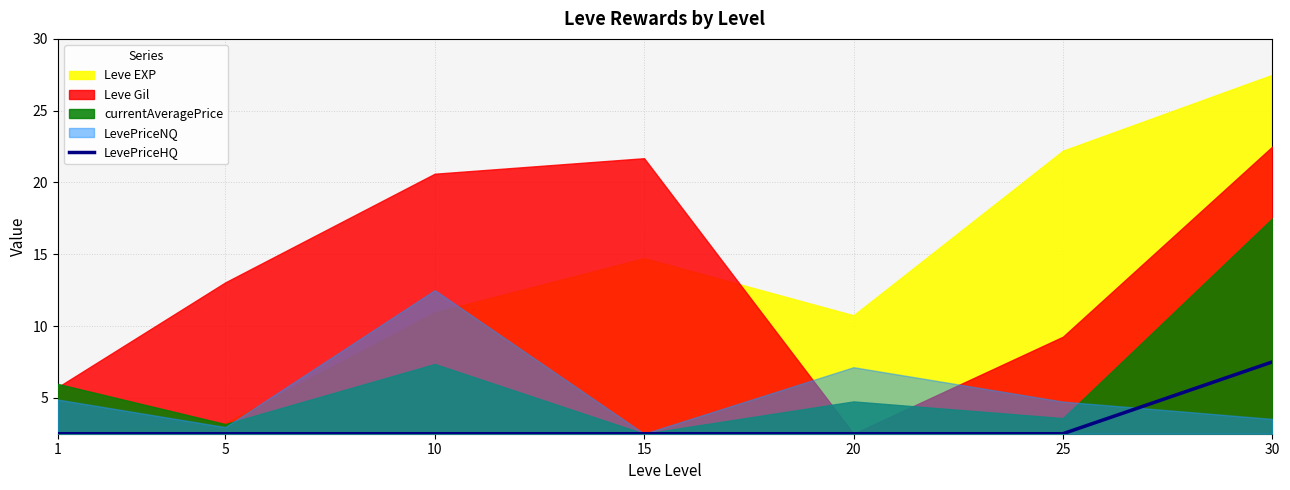

Where is the data nearest to the value 5?

1